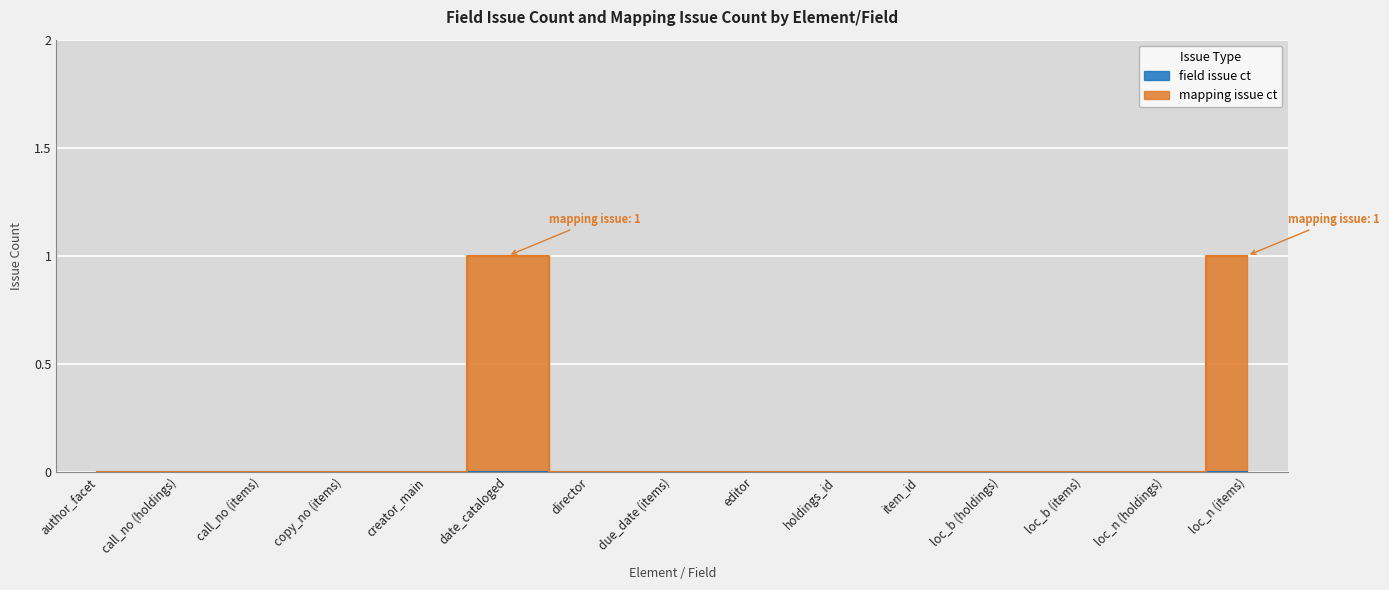

What is the difference between the second highest and second lowest values?

1